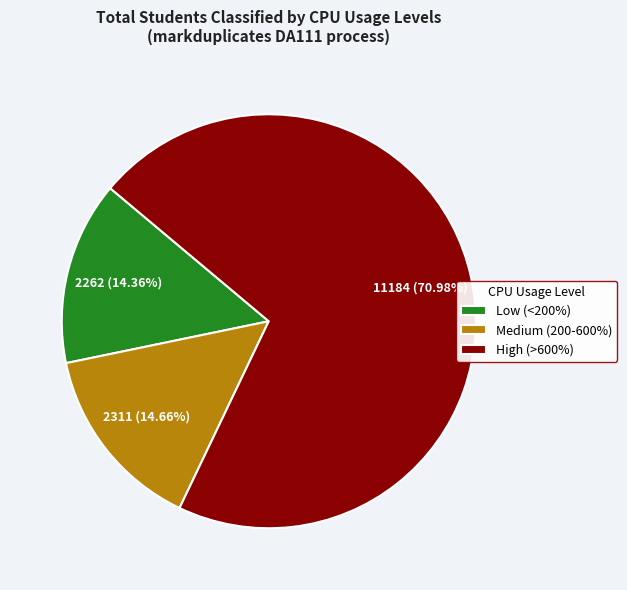

Is the sum of Low (<200%) and Medium (200-600%) greater than half?

No